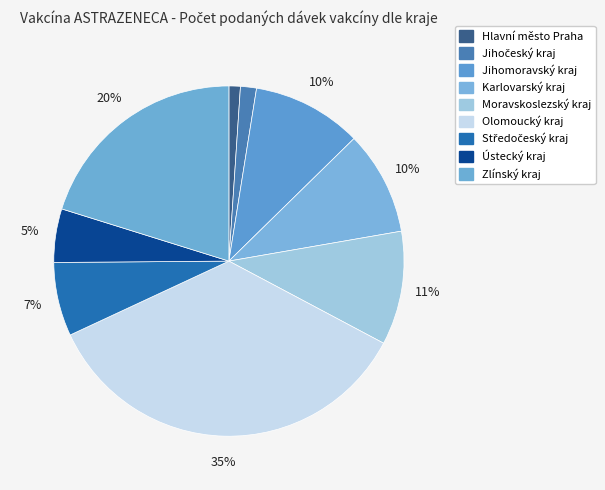

What is the ratio of the value at Zlínský kraj to the value at Karlovarský kraj?

2.1